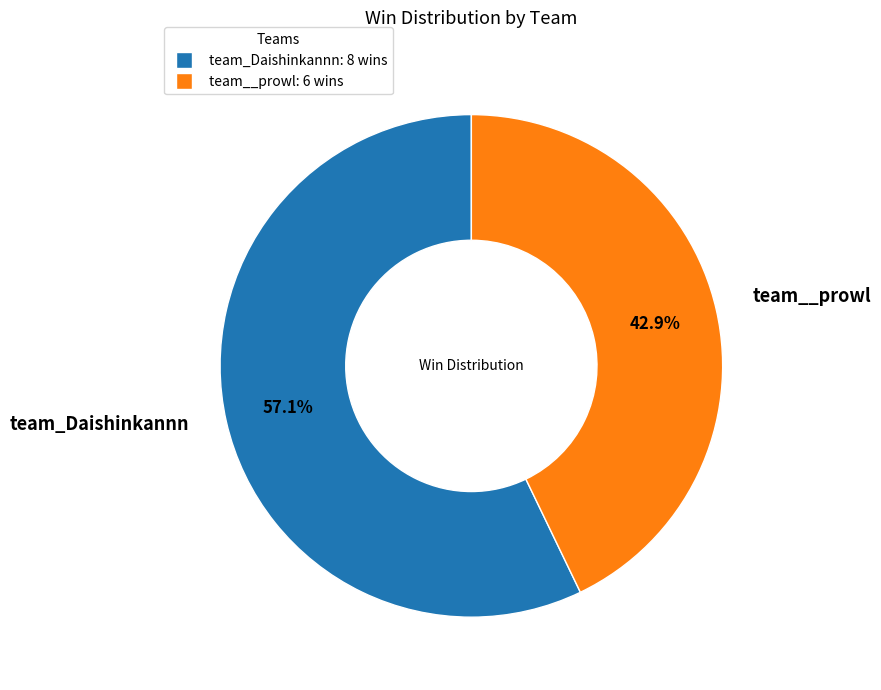

To the nearest percent, what is the combined percentage of team__prowl and team_Daishinkannn?

100%